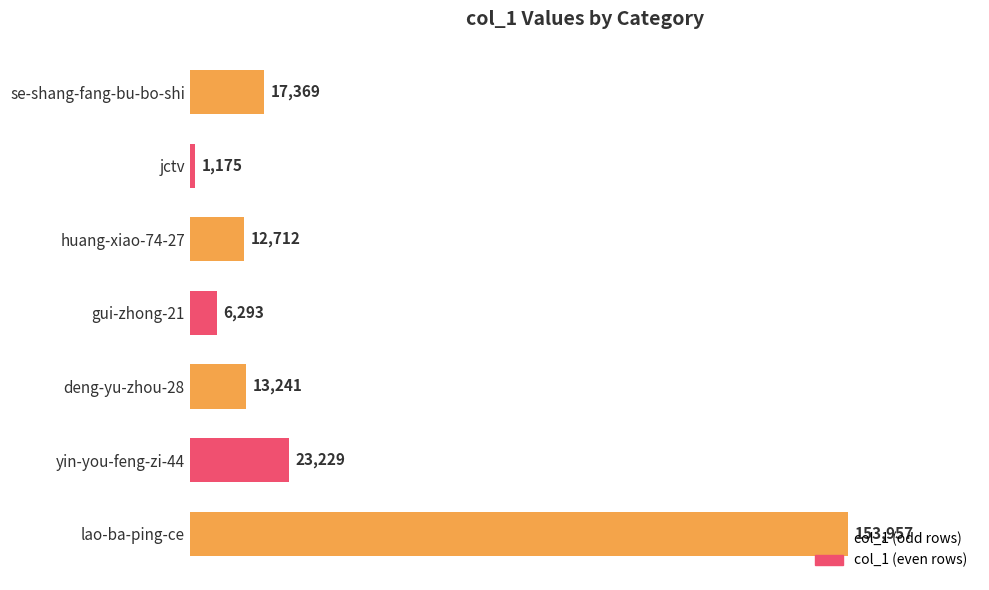

What is the change in value from jctv to yin-you-feng-zi-44?

+22054